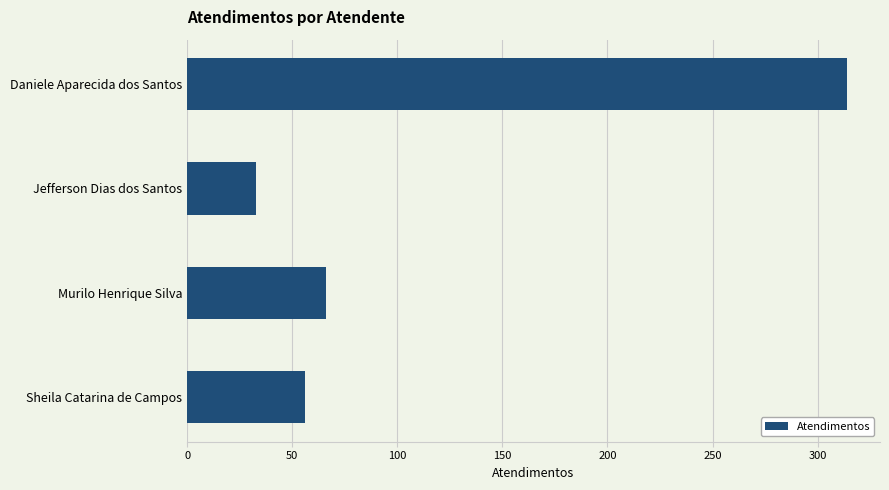

List the labels in order of value, largest first.

Daniele Aparecida dos Santos, Murilo Henrique Silva, Sheila Catarina de Campos, Jefferson Dias dos Santos